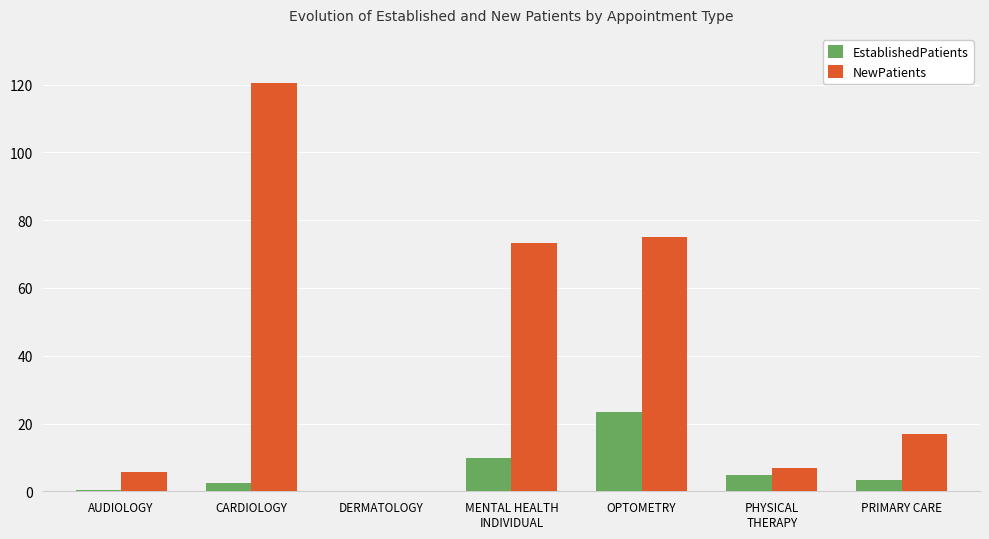

Which series changed the most between CARDIOLOGY and OPTOMETRY?

NewPatients